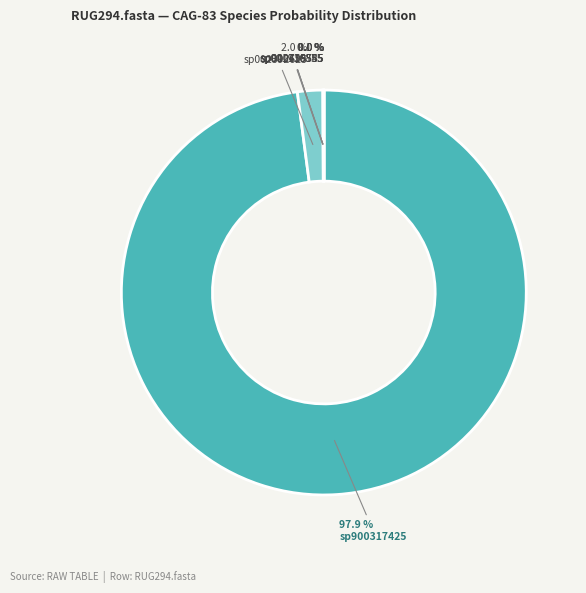

What is the smallest slice in the pie chart?

2-s__CAG-83 sp000435555